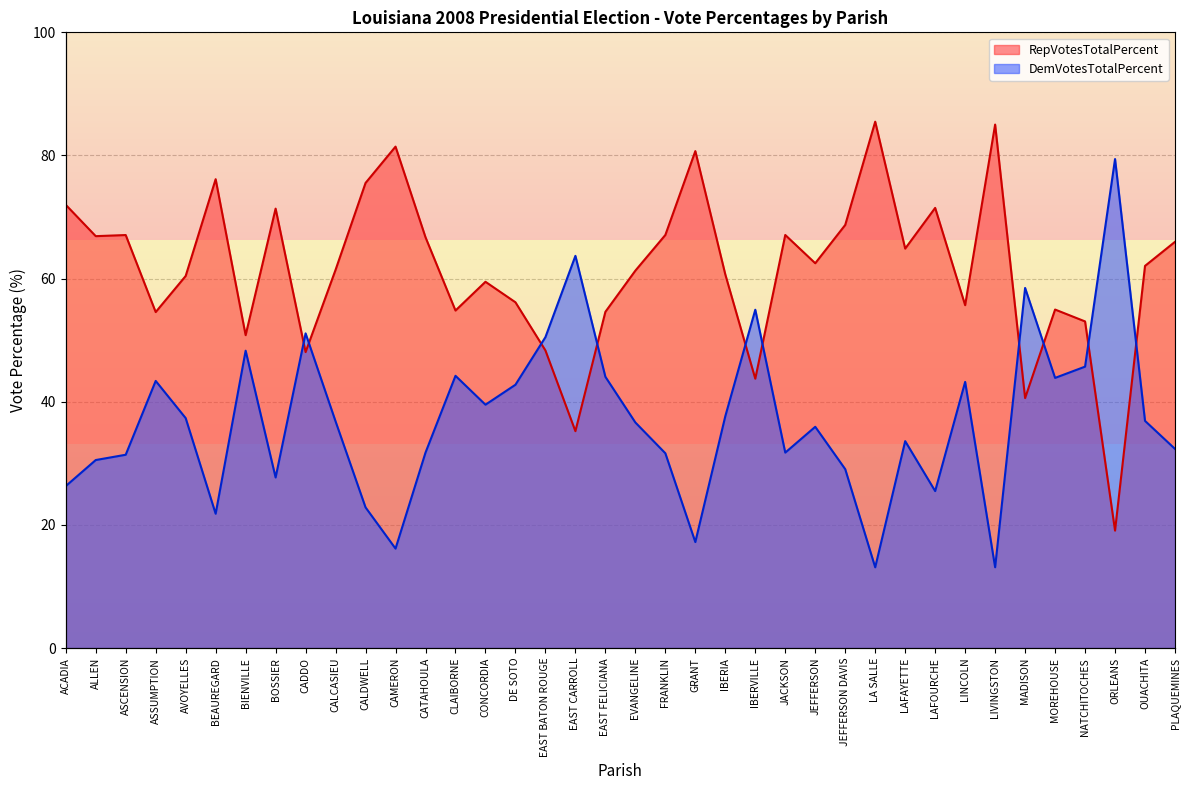

Which series has the largest range (max minus min)?

RepVotesTotalPercent